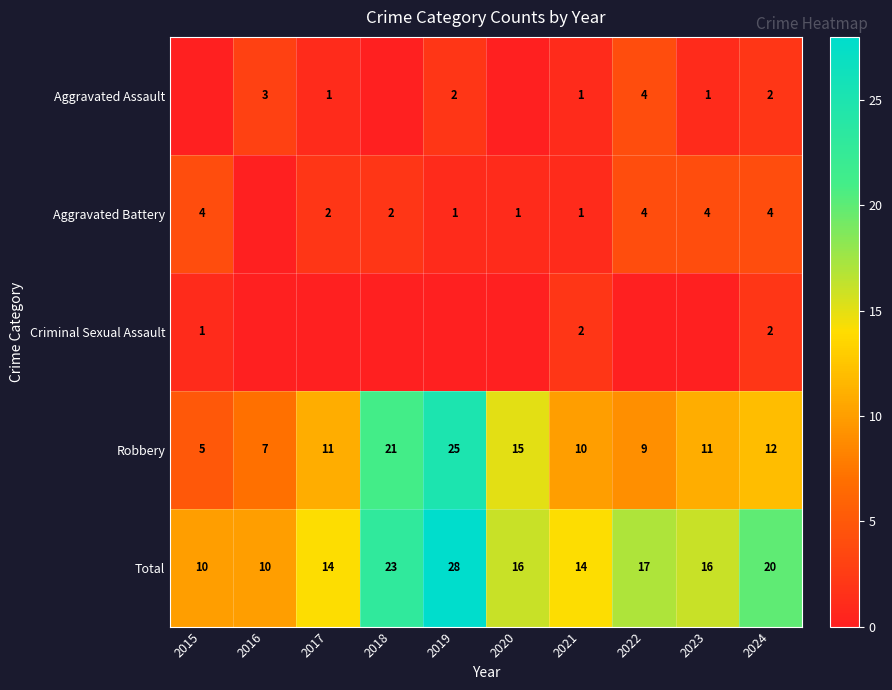

What is the difference between the maximum and minimum values in the Robbery series?

20